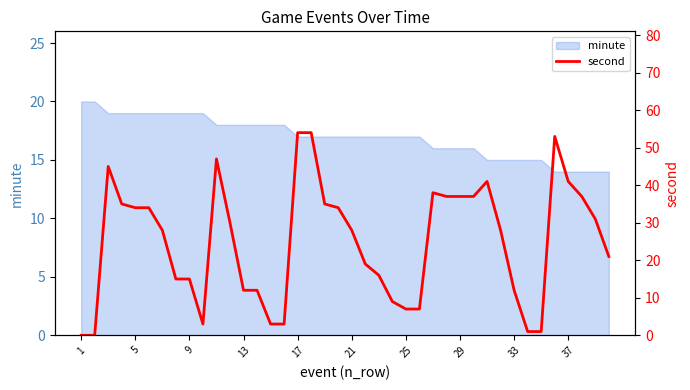

Is it true that minute equals 6 at 25?

False